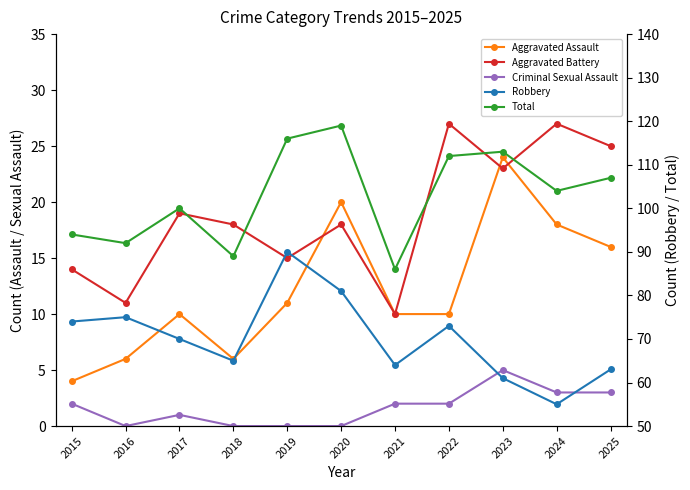

What is the value of the Criminal Sexual Assault point at the 8th from the left?

2